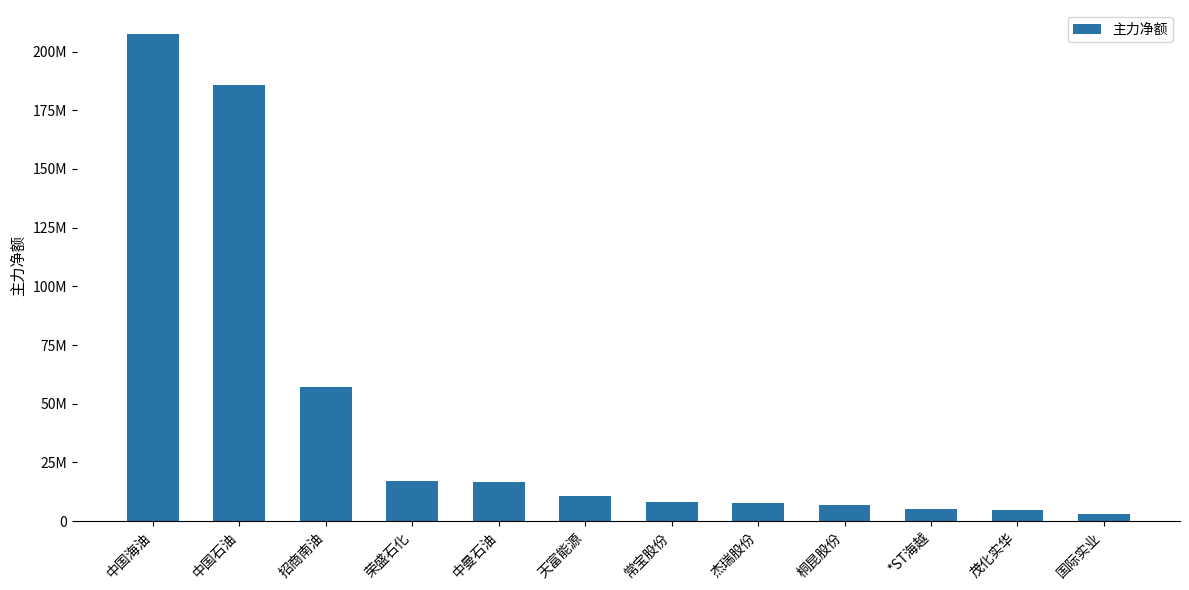

What is the sum of all values?

530195739